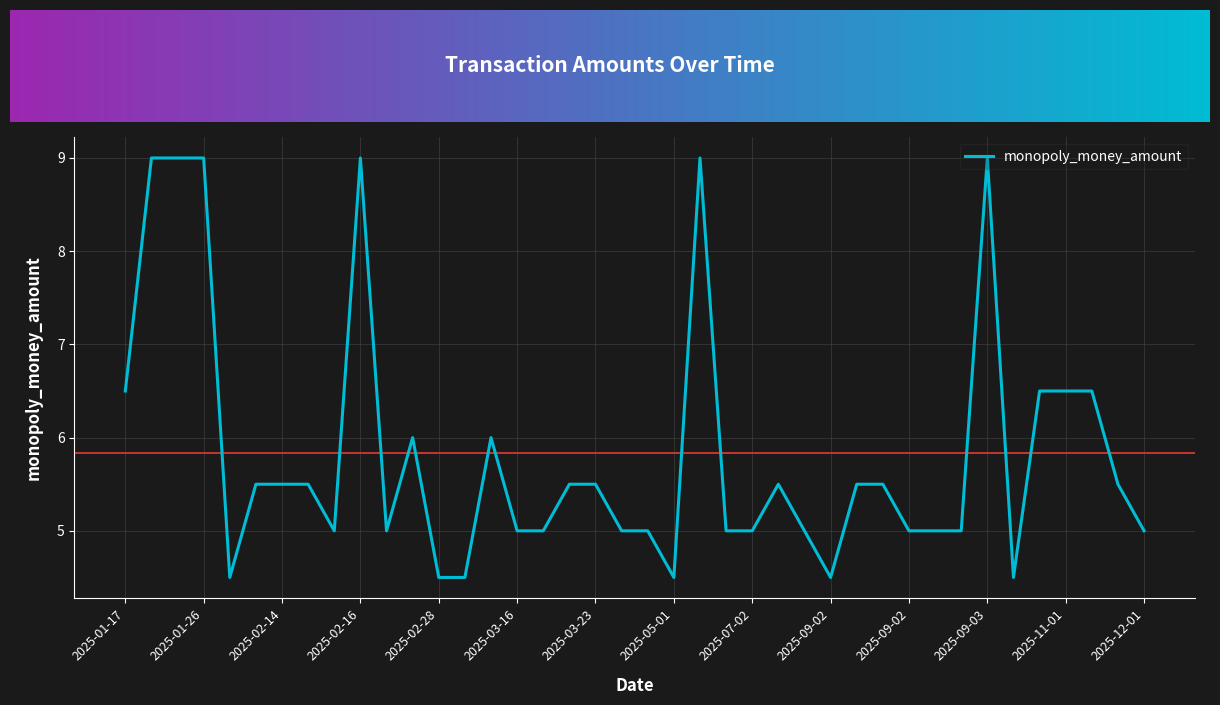

What is the minimum value shown in the chart?

4.5